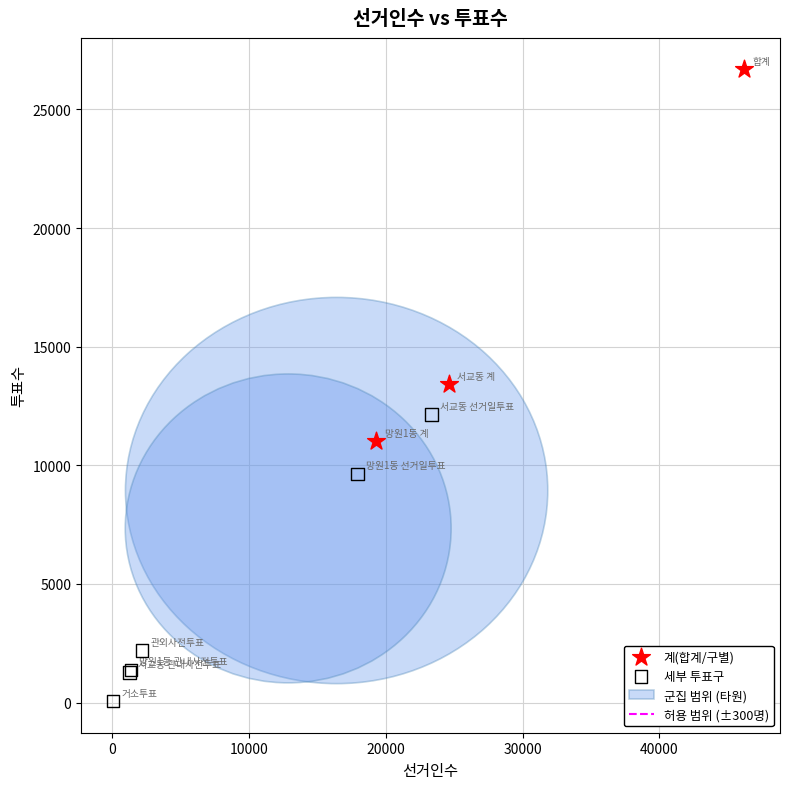

Which series has the widest spread of Y values?

계(합계/구별)